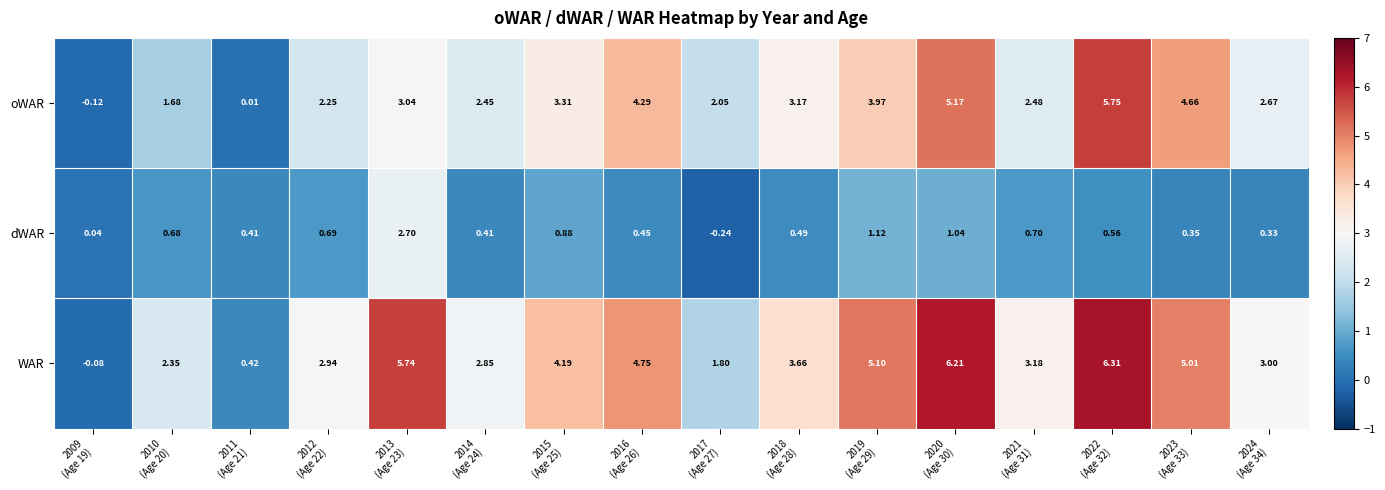

Which series has the largest total across all categories?

WAR